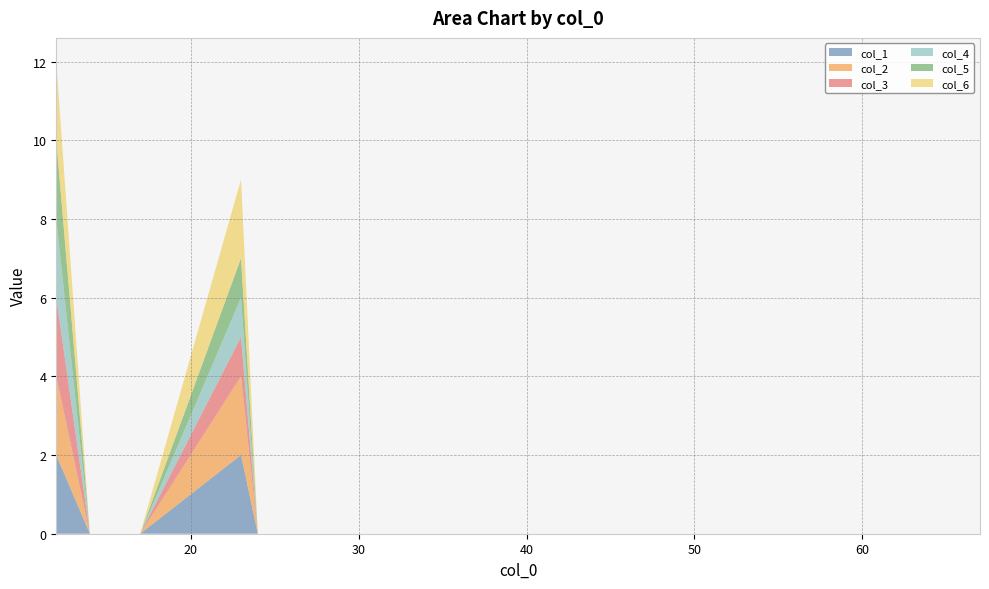

Reading right to left, what are all the values shown in this chart?

col_1: 0	0	0	0	0	0	0	0	0	0	0	0	0	0	2	0	0	0	0	1	2
col_2: 0	0	0	0	0	0	0	0	0	0	0	0	0	0	2	0	0	0	0	1	2
col_3: 0	0	0	0	0	0	0	0	0	0	0	0	0	0	1	0	0	0	0	1	2
col_4: 0	0	0	0	0	0	0	0	0	0	0	0	0	0	1	0	0	0	0	1	2
col_5: 0	0	0	0	0	0	0	0	0	0	0	0	0	0	1	0	0	0	0	1	2
col_6: 0	0	0	0	0	0	0	0	0	0	0	0	0	0	2	0	0	0	0	1	2